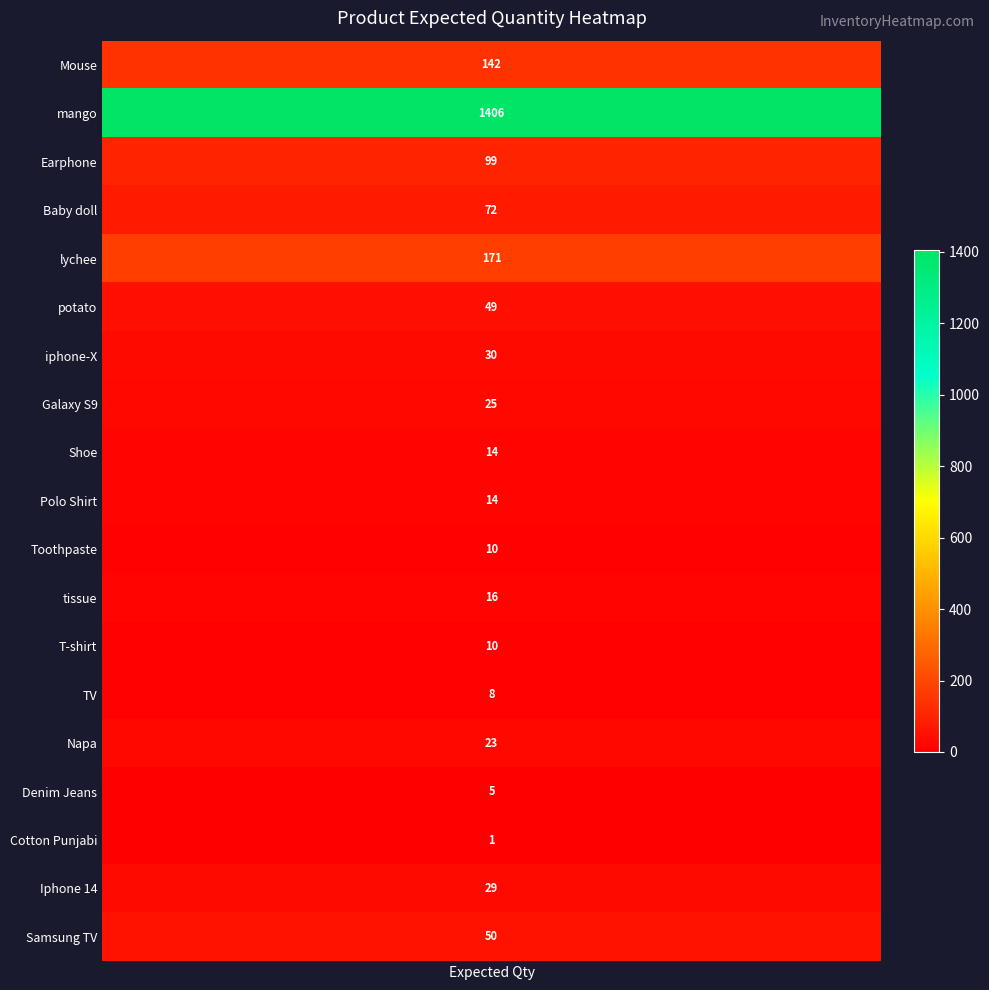

Reading right to left, extract all data points from this chart.

18=50	17=29	16=1	15=5	14=23	13=8	12=10	11=16	10=10	9=14	8=14	7=25	6=30	5=49	4=171	3=72	2=99	1=1406	expected=142